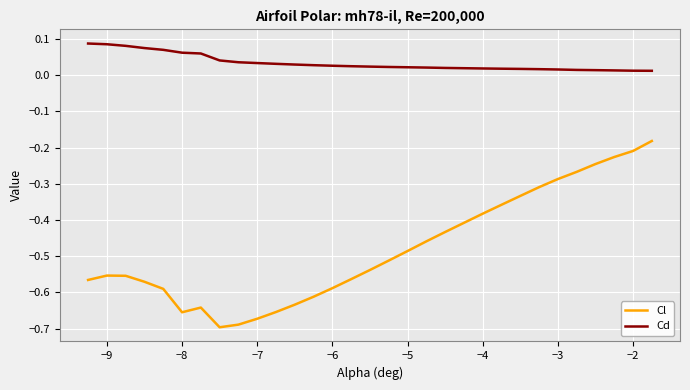

Which series has the largest total across all categories?

Cd